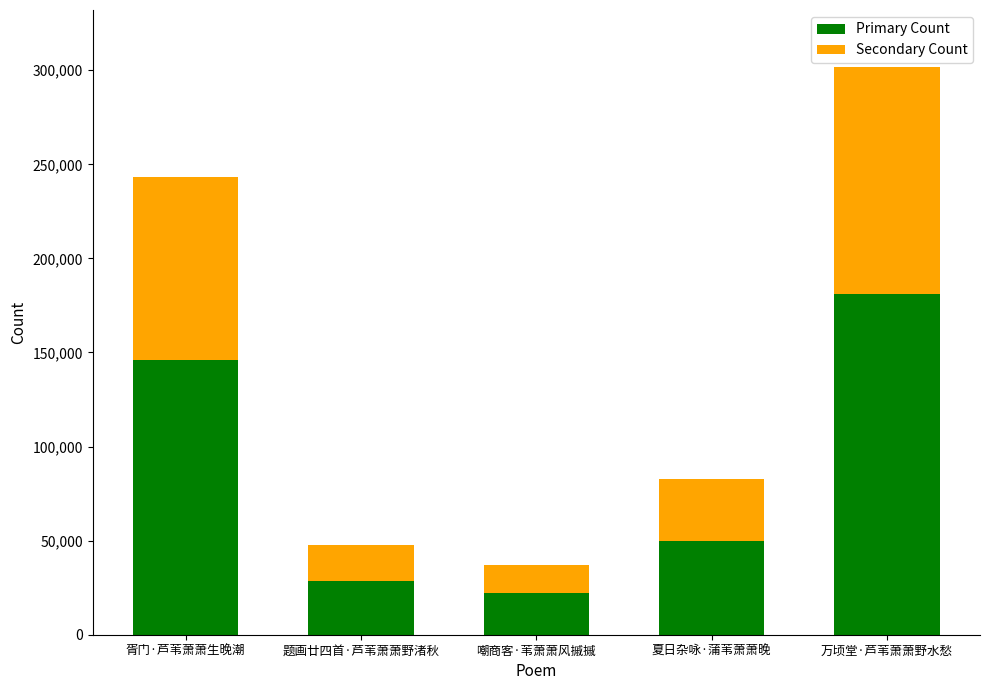

Rank the categories by Primary Count value from highest to lowest.

万顷堂·芦苇萧萧野水愁, 胥门·芦苇萧萧生晚潮, 夏日杂咏·蒲苇萧萧晚, 题画廿四首·芦苇萧萧野渚秋, 嘲商客·苇萧萧风摵摵